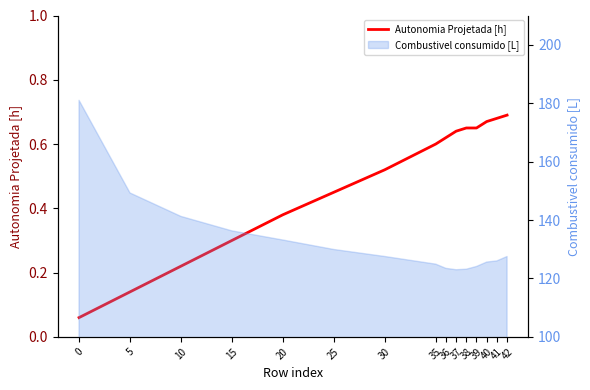

Which has a higher value, 0 or 25?

25